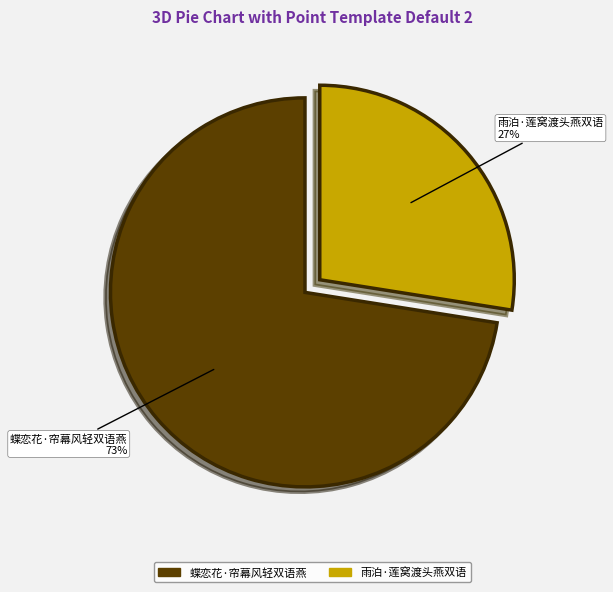

Which slice is the largest?

蝶恋花·帘幕风轻双语燕